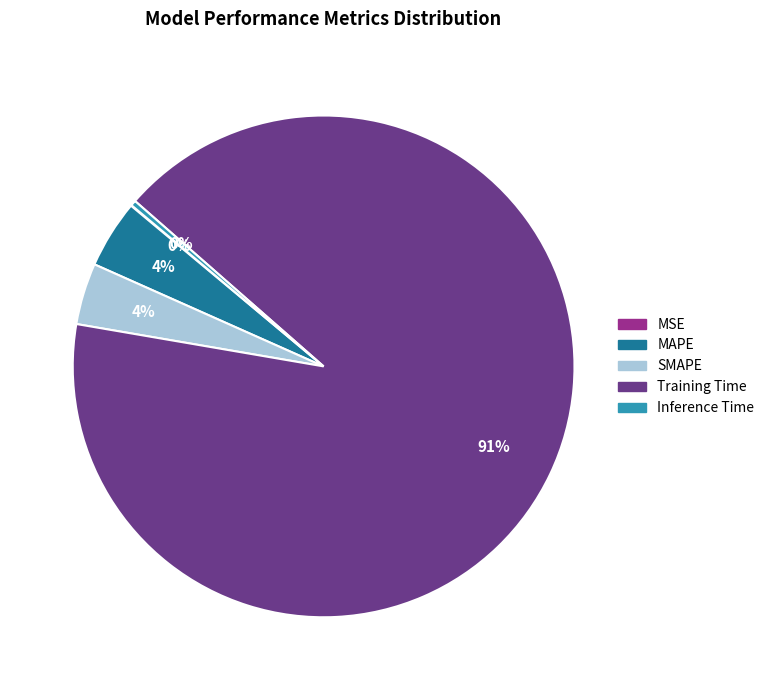

Is there any slice that represents more than half of the pie?

Yes